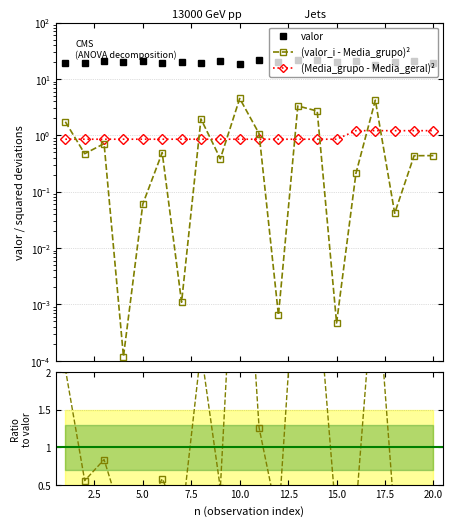

How many categories are shown in the chart?

20